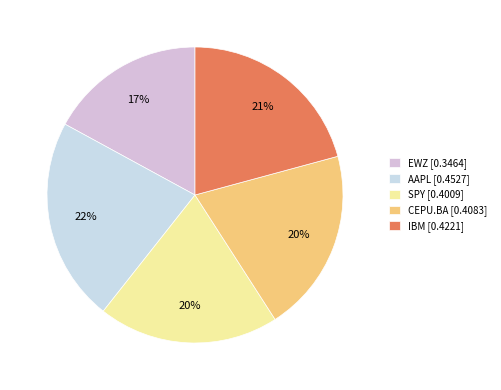

To the nearest percent, what is the difference between the largest and smallest slice percentages?

5%